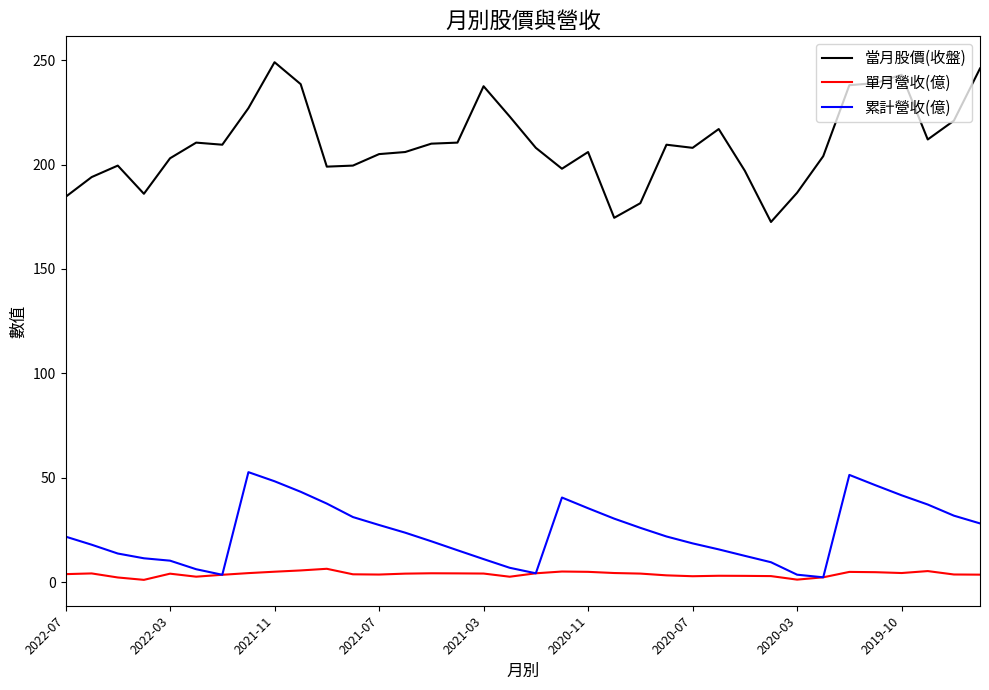

True or false: 當月股價(收盤) and 累計營收(億) intersect in this chart.

False